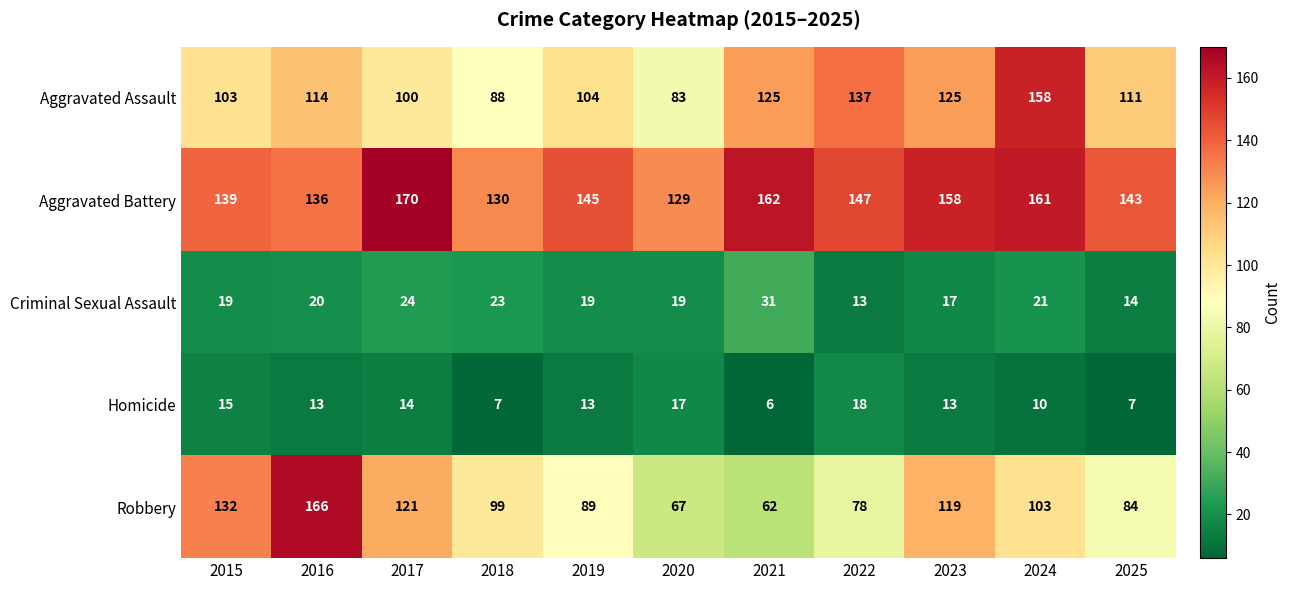

At 2024, list the series in order from smallest to largest.

Homicide, Criminal Sexual Assault, Robbery, Aggravated Assault, Aggravated Battery